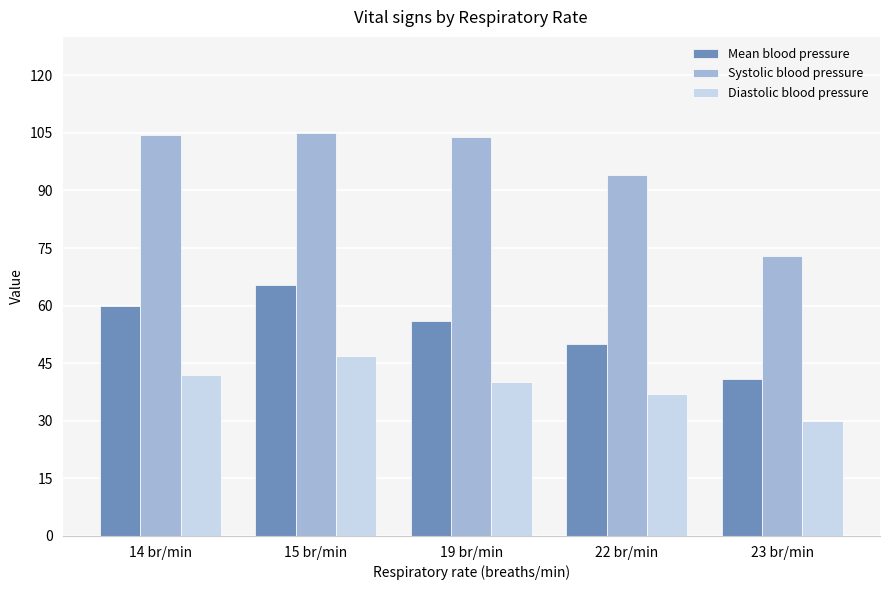

How many series are shown in this chart?

3